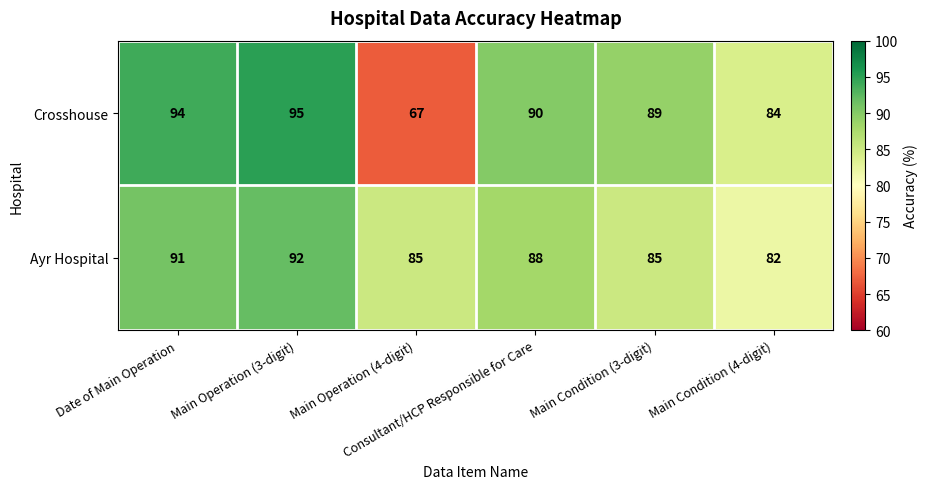

List the series in order of their peak value, lowest first.

Ayr Hospital, Crosshouse